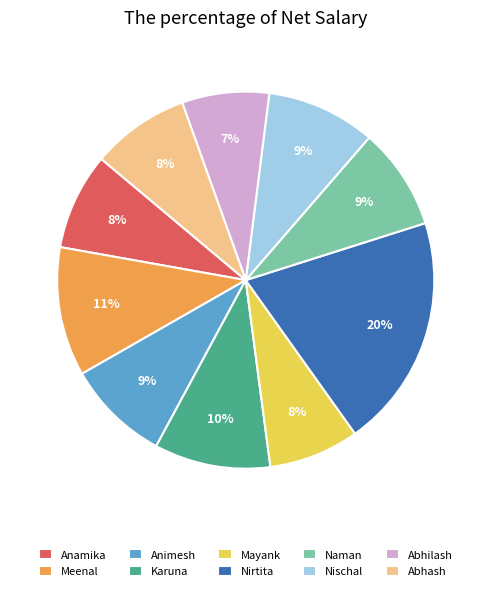

Do Nischal and Nirtita together represent more than half of the pie?

No